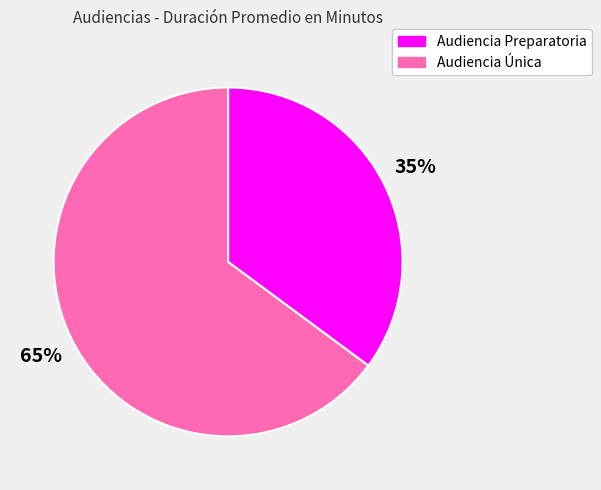

How many slices are in this pie chart?

2